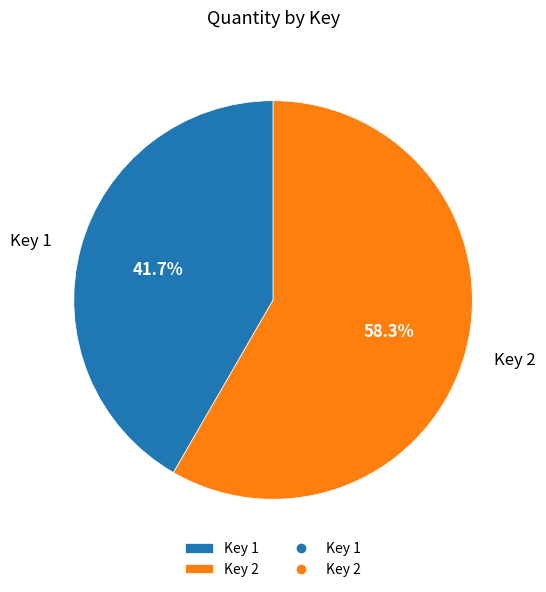

To the nearest percent, what is the difference between the largest and smallest slice percentages?

17%